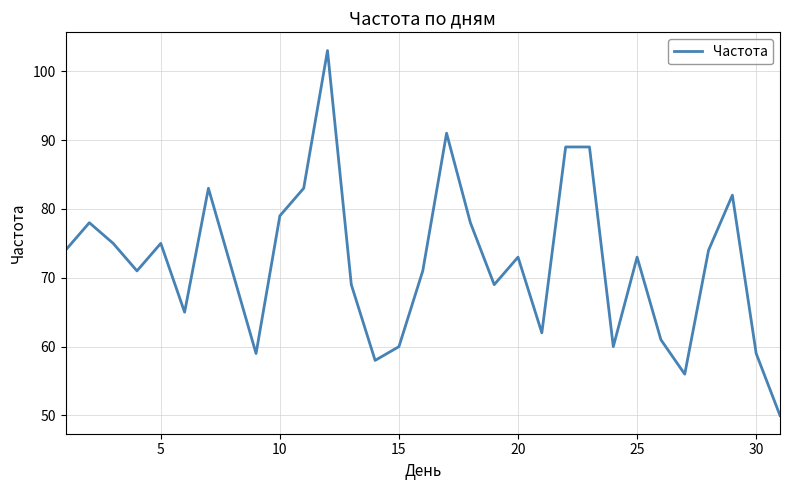

Reading right to left, extract all data points from this chart.

50	59	82	74	56	61	73	60	89	89	62	73	69	78	91	71	60	58	69	103	83	79	59	71	83	65	75	71	75	78	74